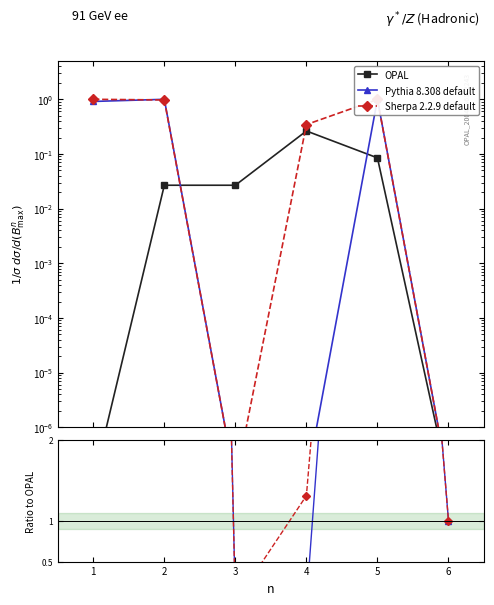

Rank the series by their maximum value, from highest to lowest.

Sherpa 2.2.9 default, Pythia 8.308 default, OPAL